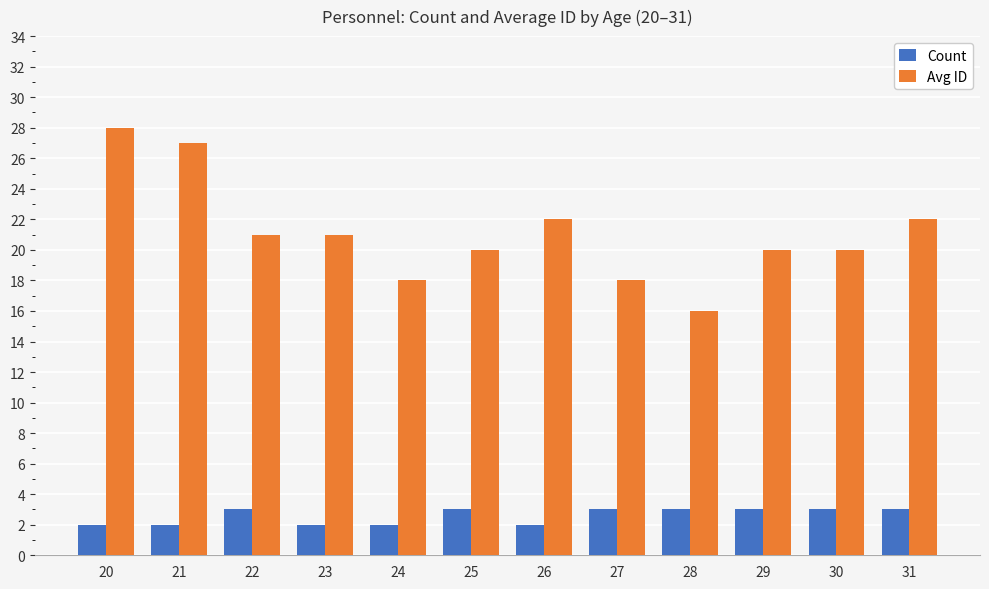

How many bars are there in each group?

2